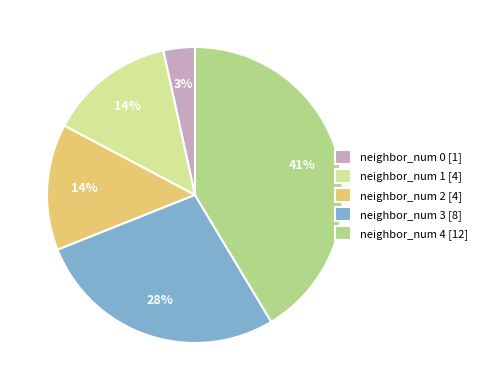

Count the number of slices in the pie.

5